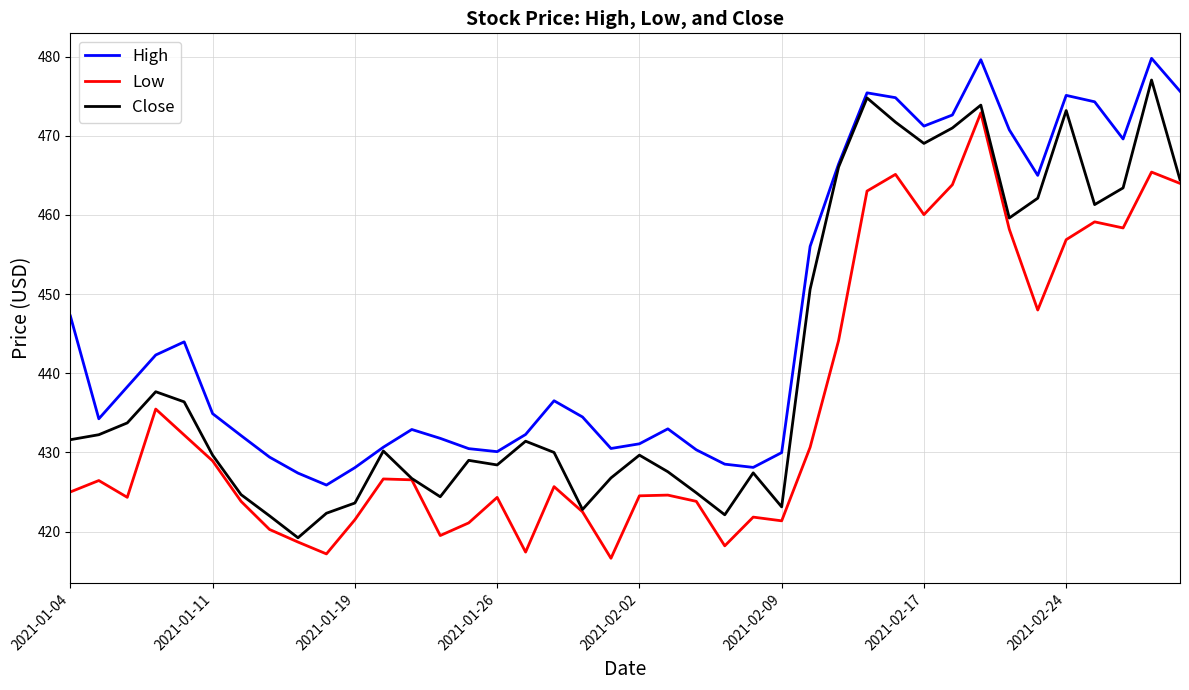

Count the number of data series in this chart.

3